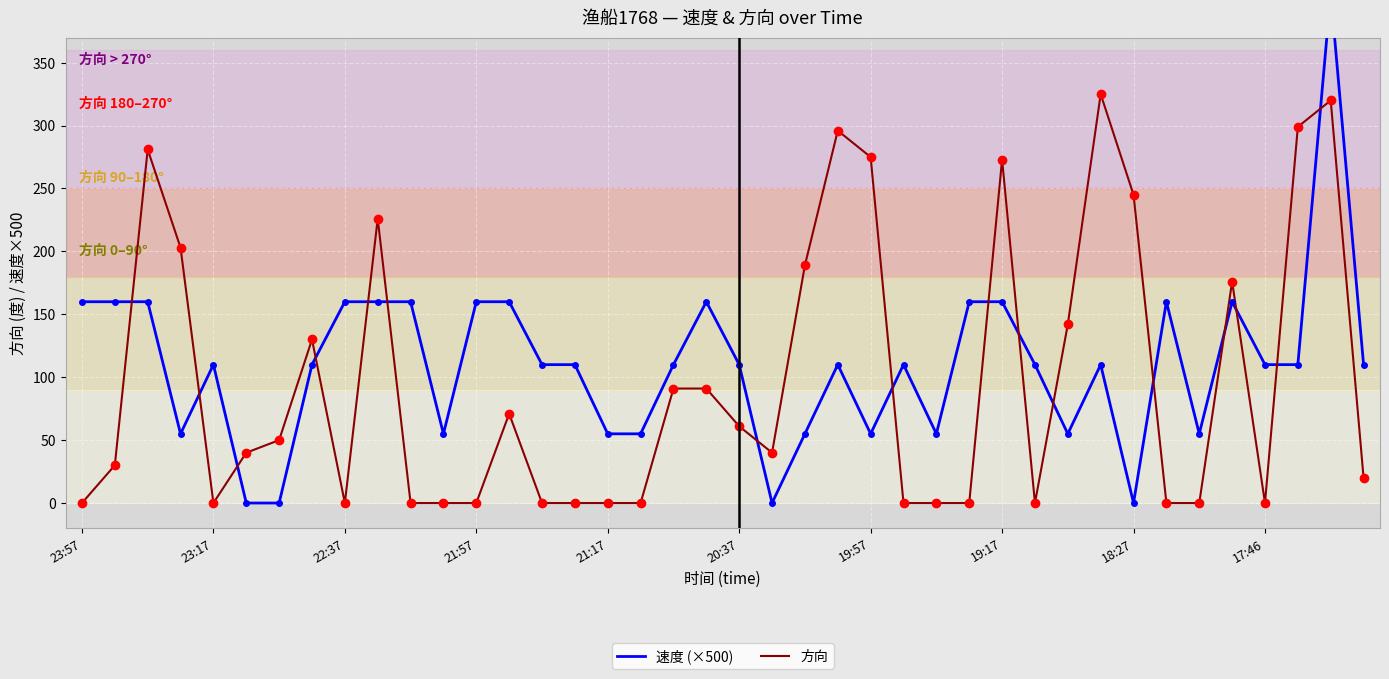

What is the difference between the maximum and second lowest values in the 方向 series?

325